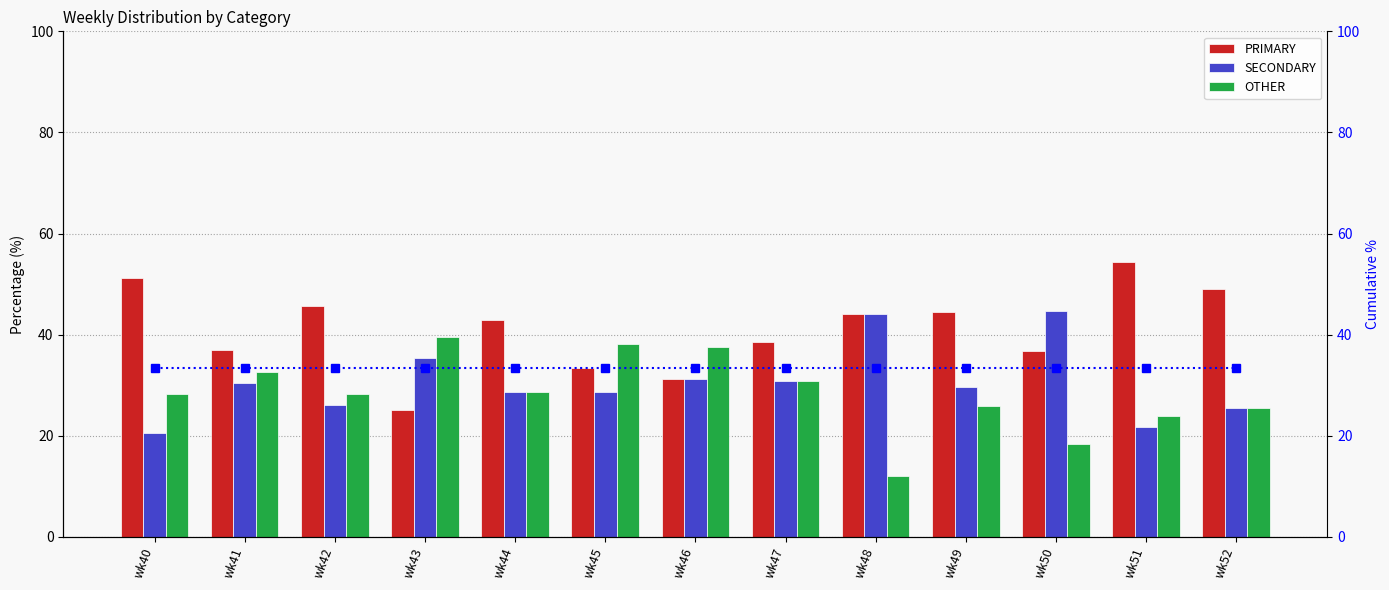

Which series has the widest spread of values?

PRIMARY